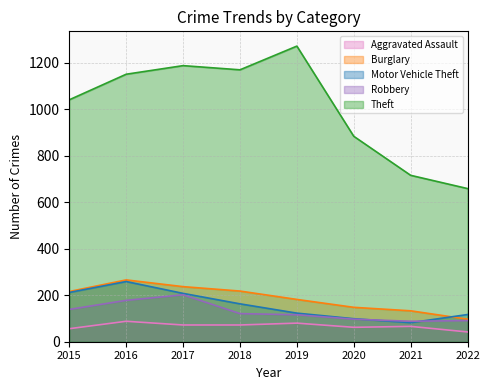

How many times do Motor Vehicle Theft and Robbery cross each other?

2